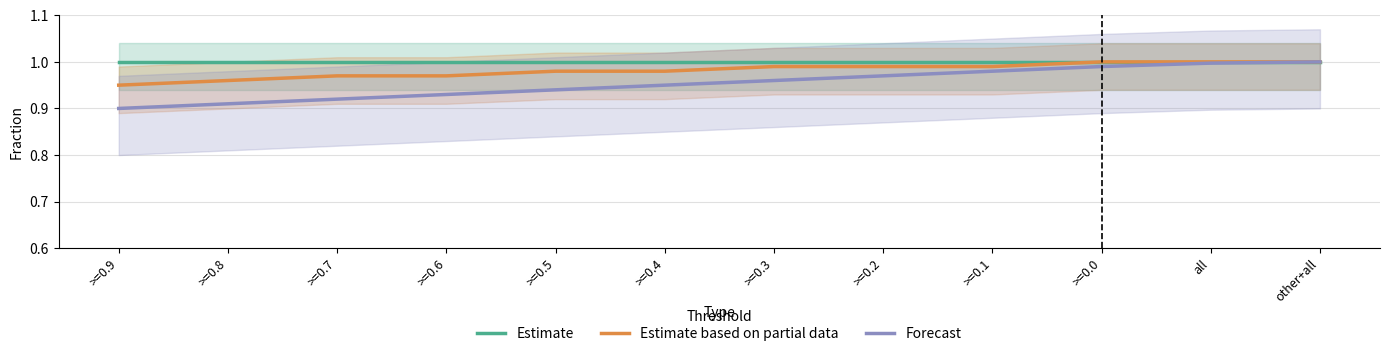

True or false: Estimate based on partial data and Estimate cross at least once.

False